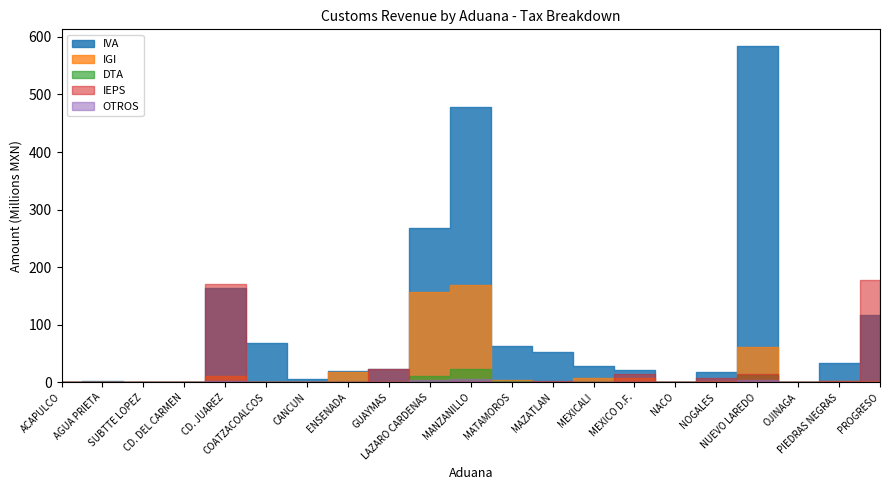

The value of IVA at CANCUN is 5969840. True or false?

True